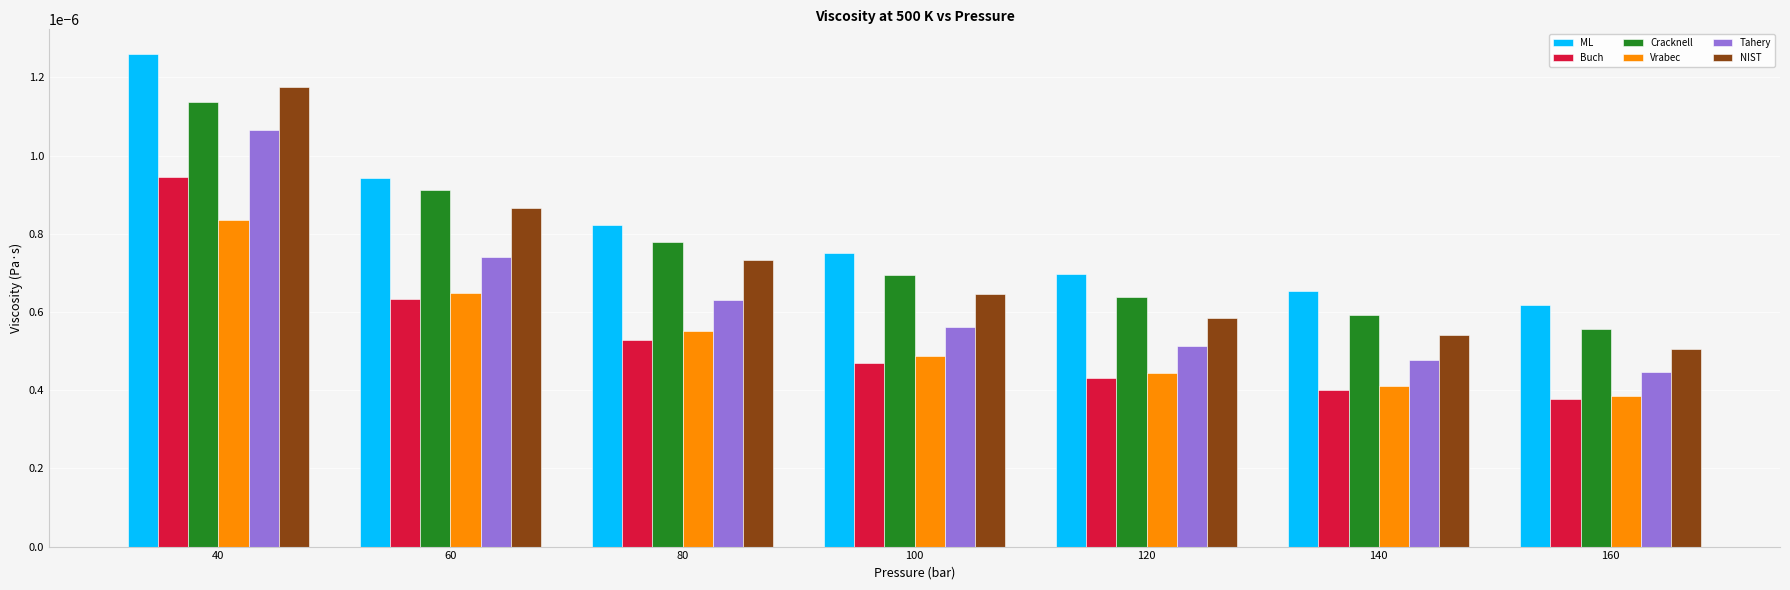

Between 40 and 100, which series saw the biggest shift?

NIST